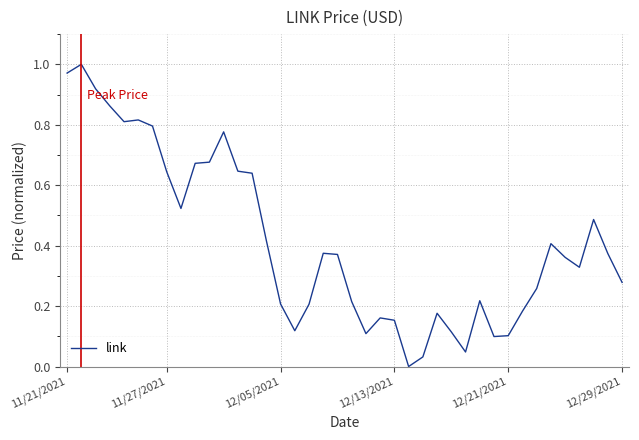

How many lines are shown in the chart?

1